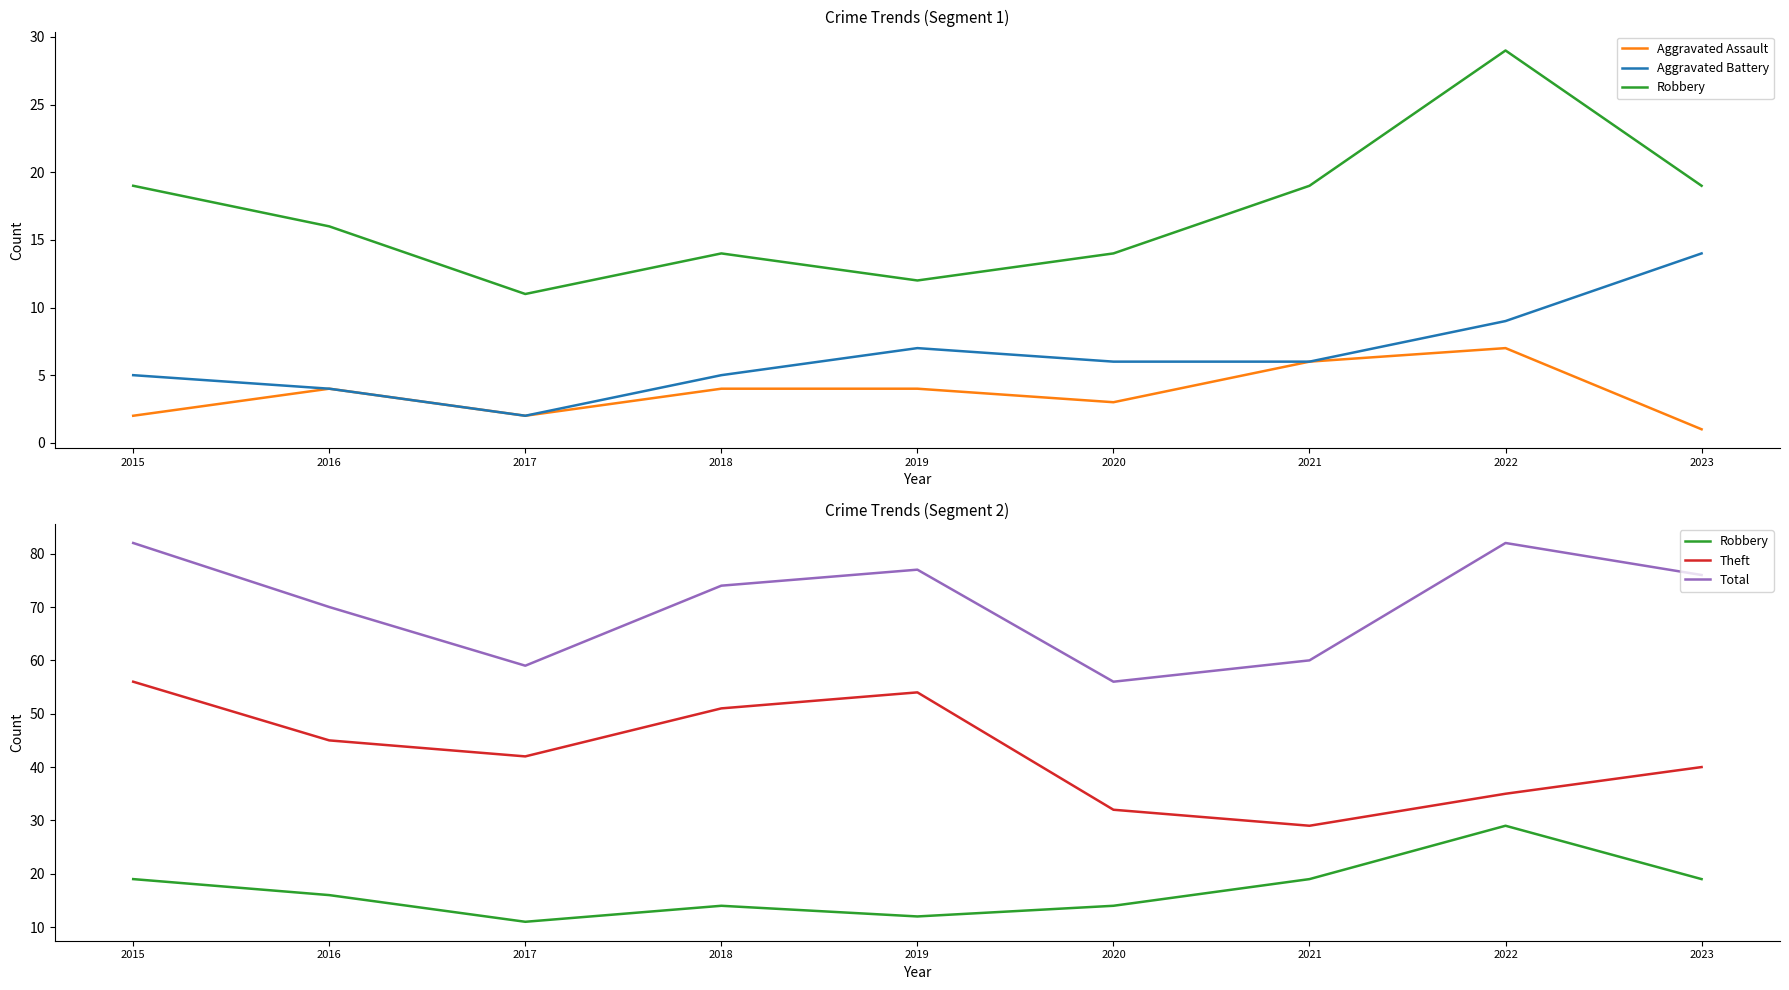

List the labels in order of Robbery value, largest first.

2022, 2015, 2021, 2023, 2016, 2018, 2020, 2019, 2017